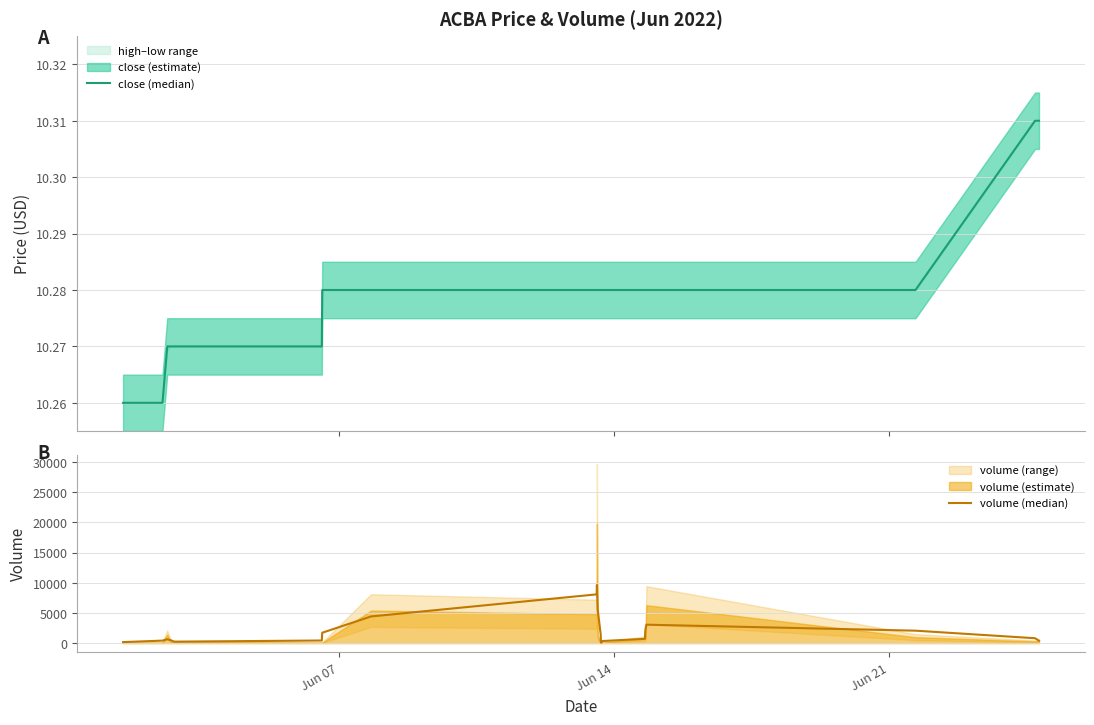

Which label corresponds to the smallest value in the chart?

Jun 07